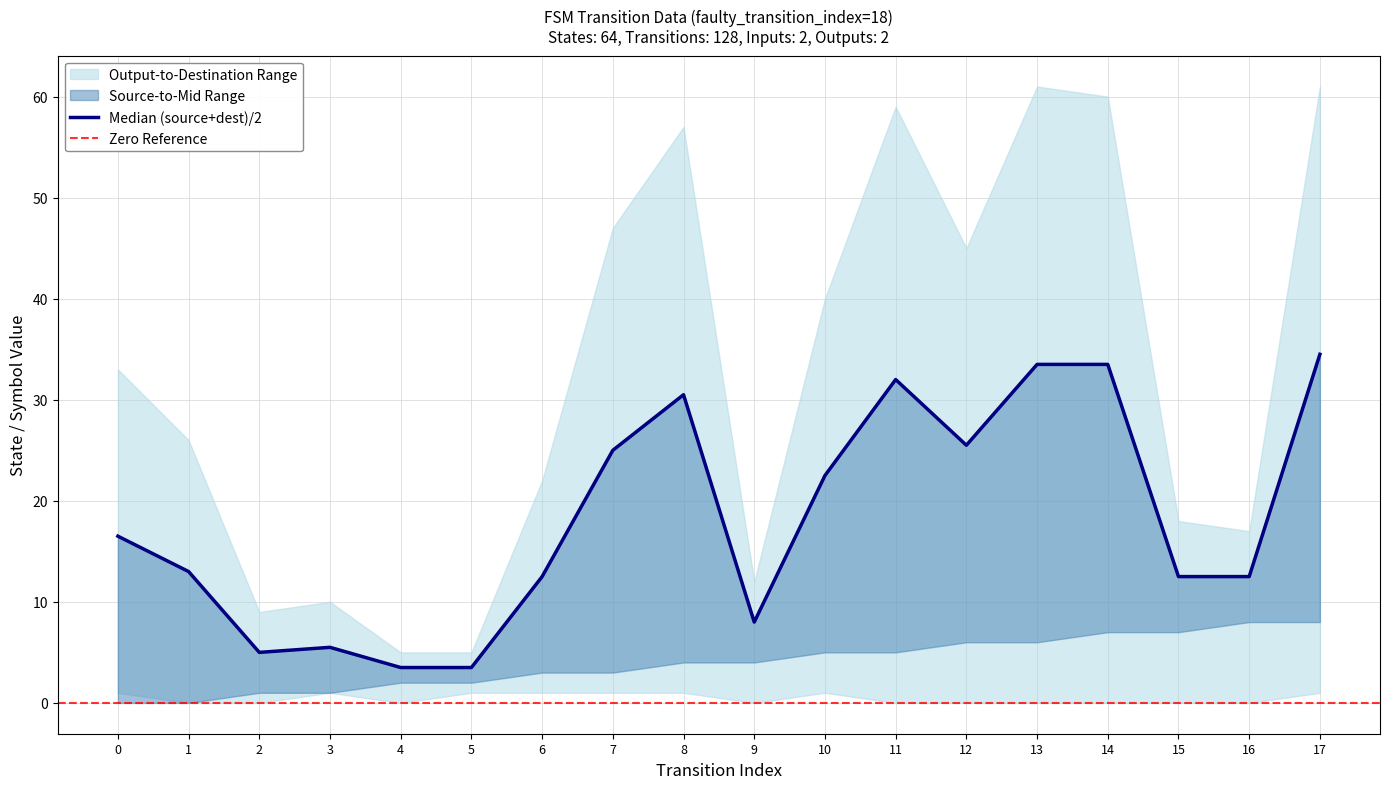

True or false: output_symbol has more than 1 interior local peaks.

True